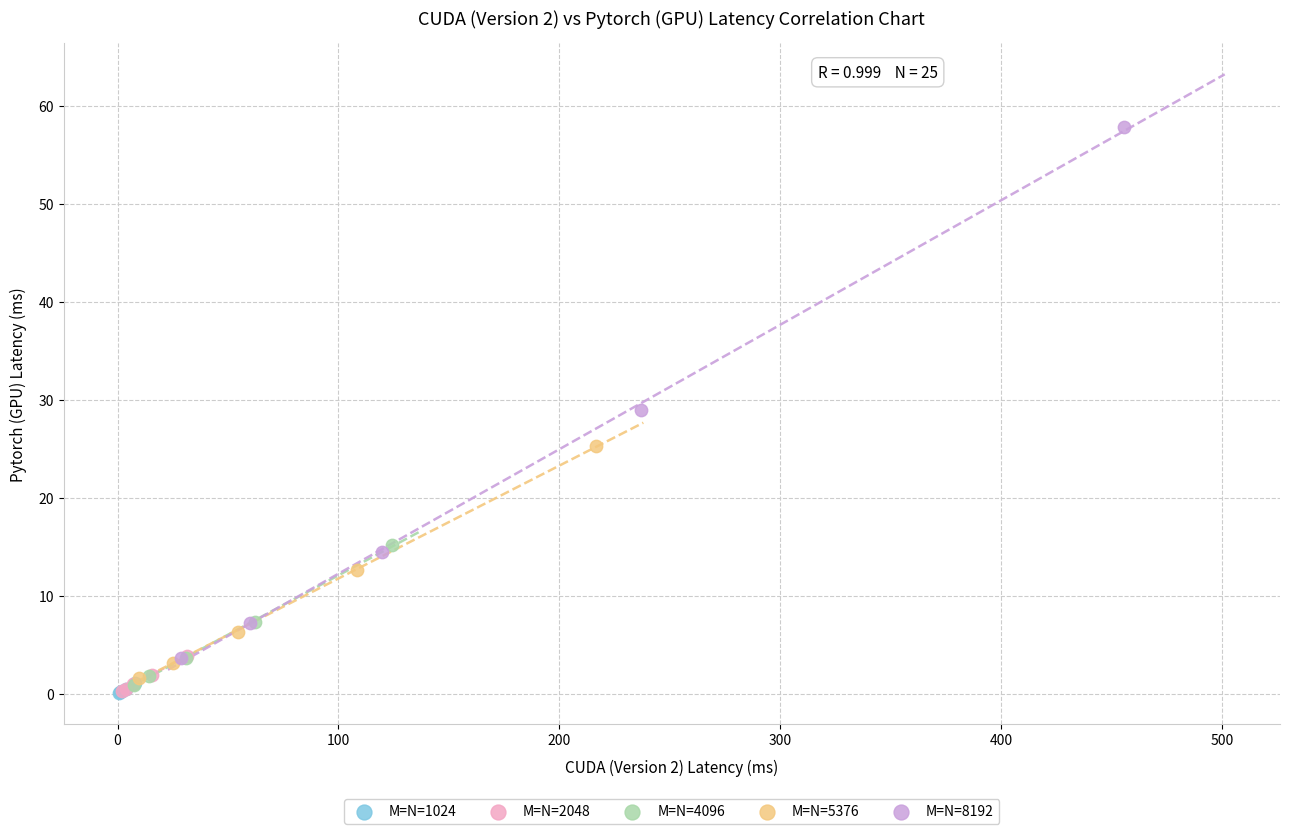

Which series contains the highest Y value?

M=N=8192